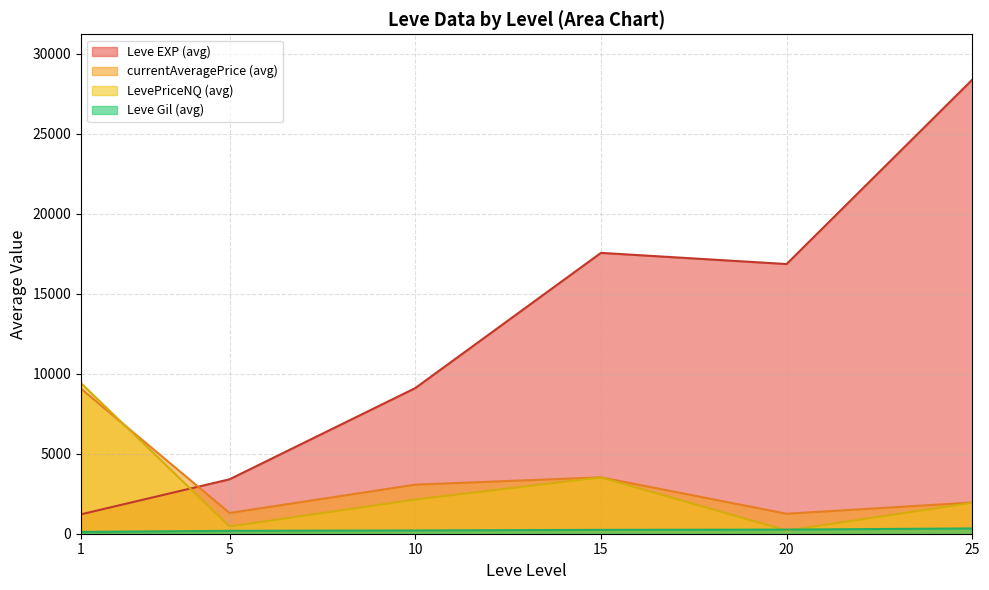

True or false: Leve EXP has a value of 5806.6 at 5.

False